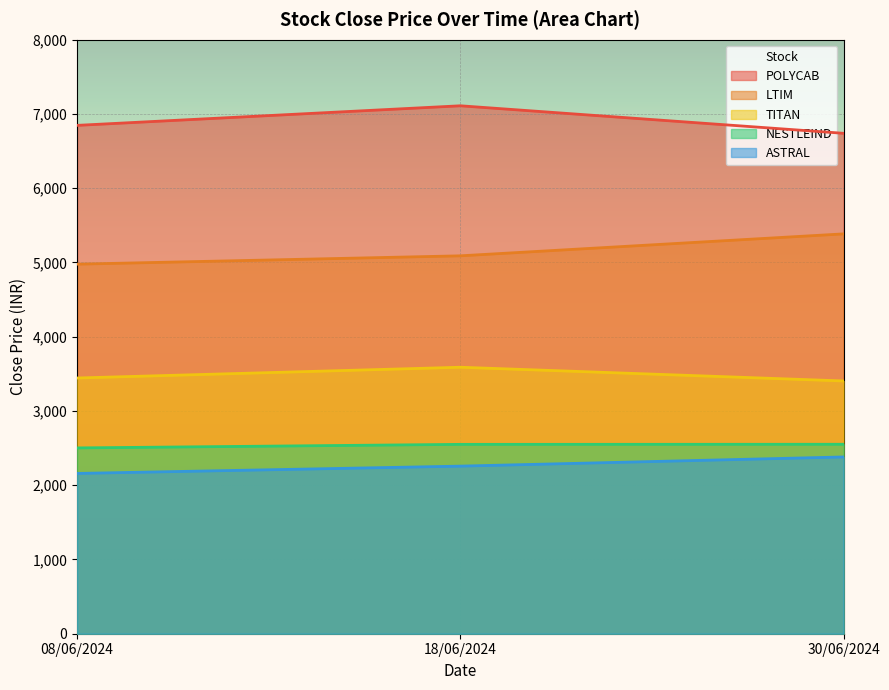

Reading right to left, what are all the values shown in this chart?

POLYCAB: 30/06/2024=6739.5	18/06/2024=7110.2	08/06/2024=6846.4
LTIM: 30/06/2024=5385.1	18/06/2024=5089.6	08/06/2024=4977.2
TITAN: 30/06/2024=3404.2	18/06/2024=3589.0	08/06/2024=3444.1
NESTLEIND: 30/06/2024=2551.7	18/06/2024=2550.3	08/06/2024=2502.4
ASTRAL: 30/06/2024=2380.8	18/06/2024=2257.2	08/06/2024=2158.8